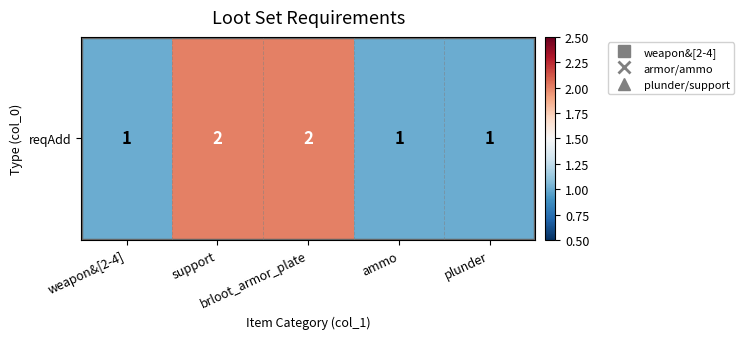

What is the minimum value shown in the chart?

1